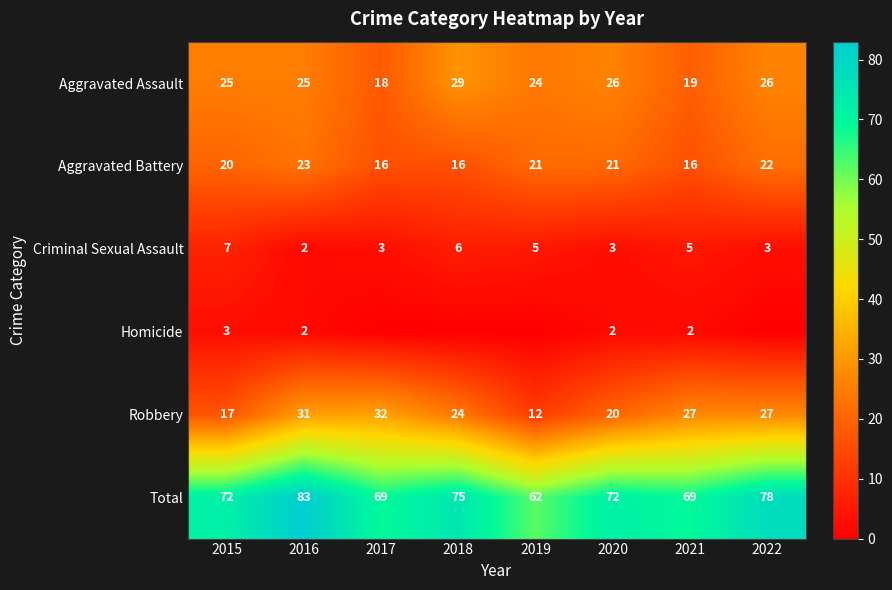

Where does the Aggravated Battery series first go above 21?

2016